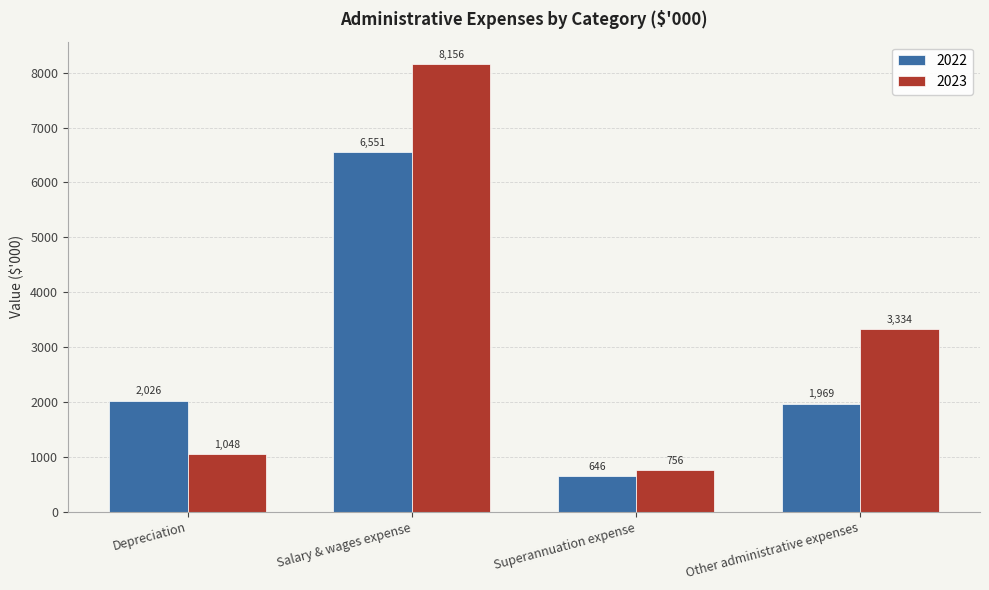

True or false: 2022 has a value of 2652 at Depreciation.

False